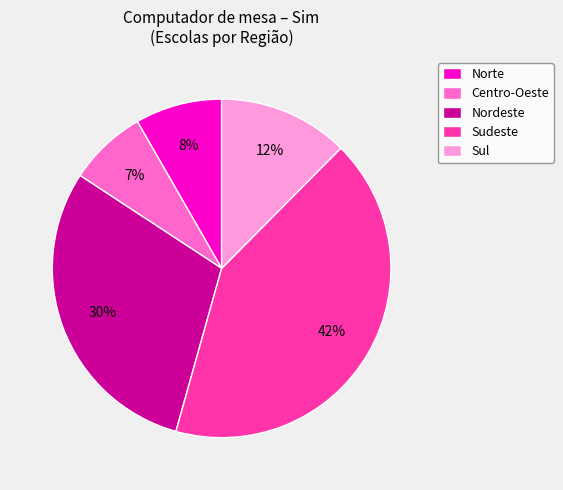

What percentage is the Centro-Oeste slice, to the nearest percent?

7%